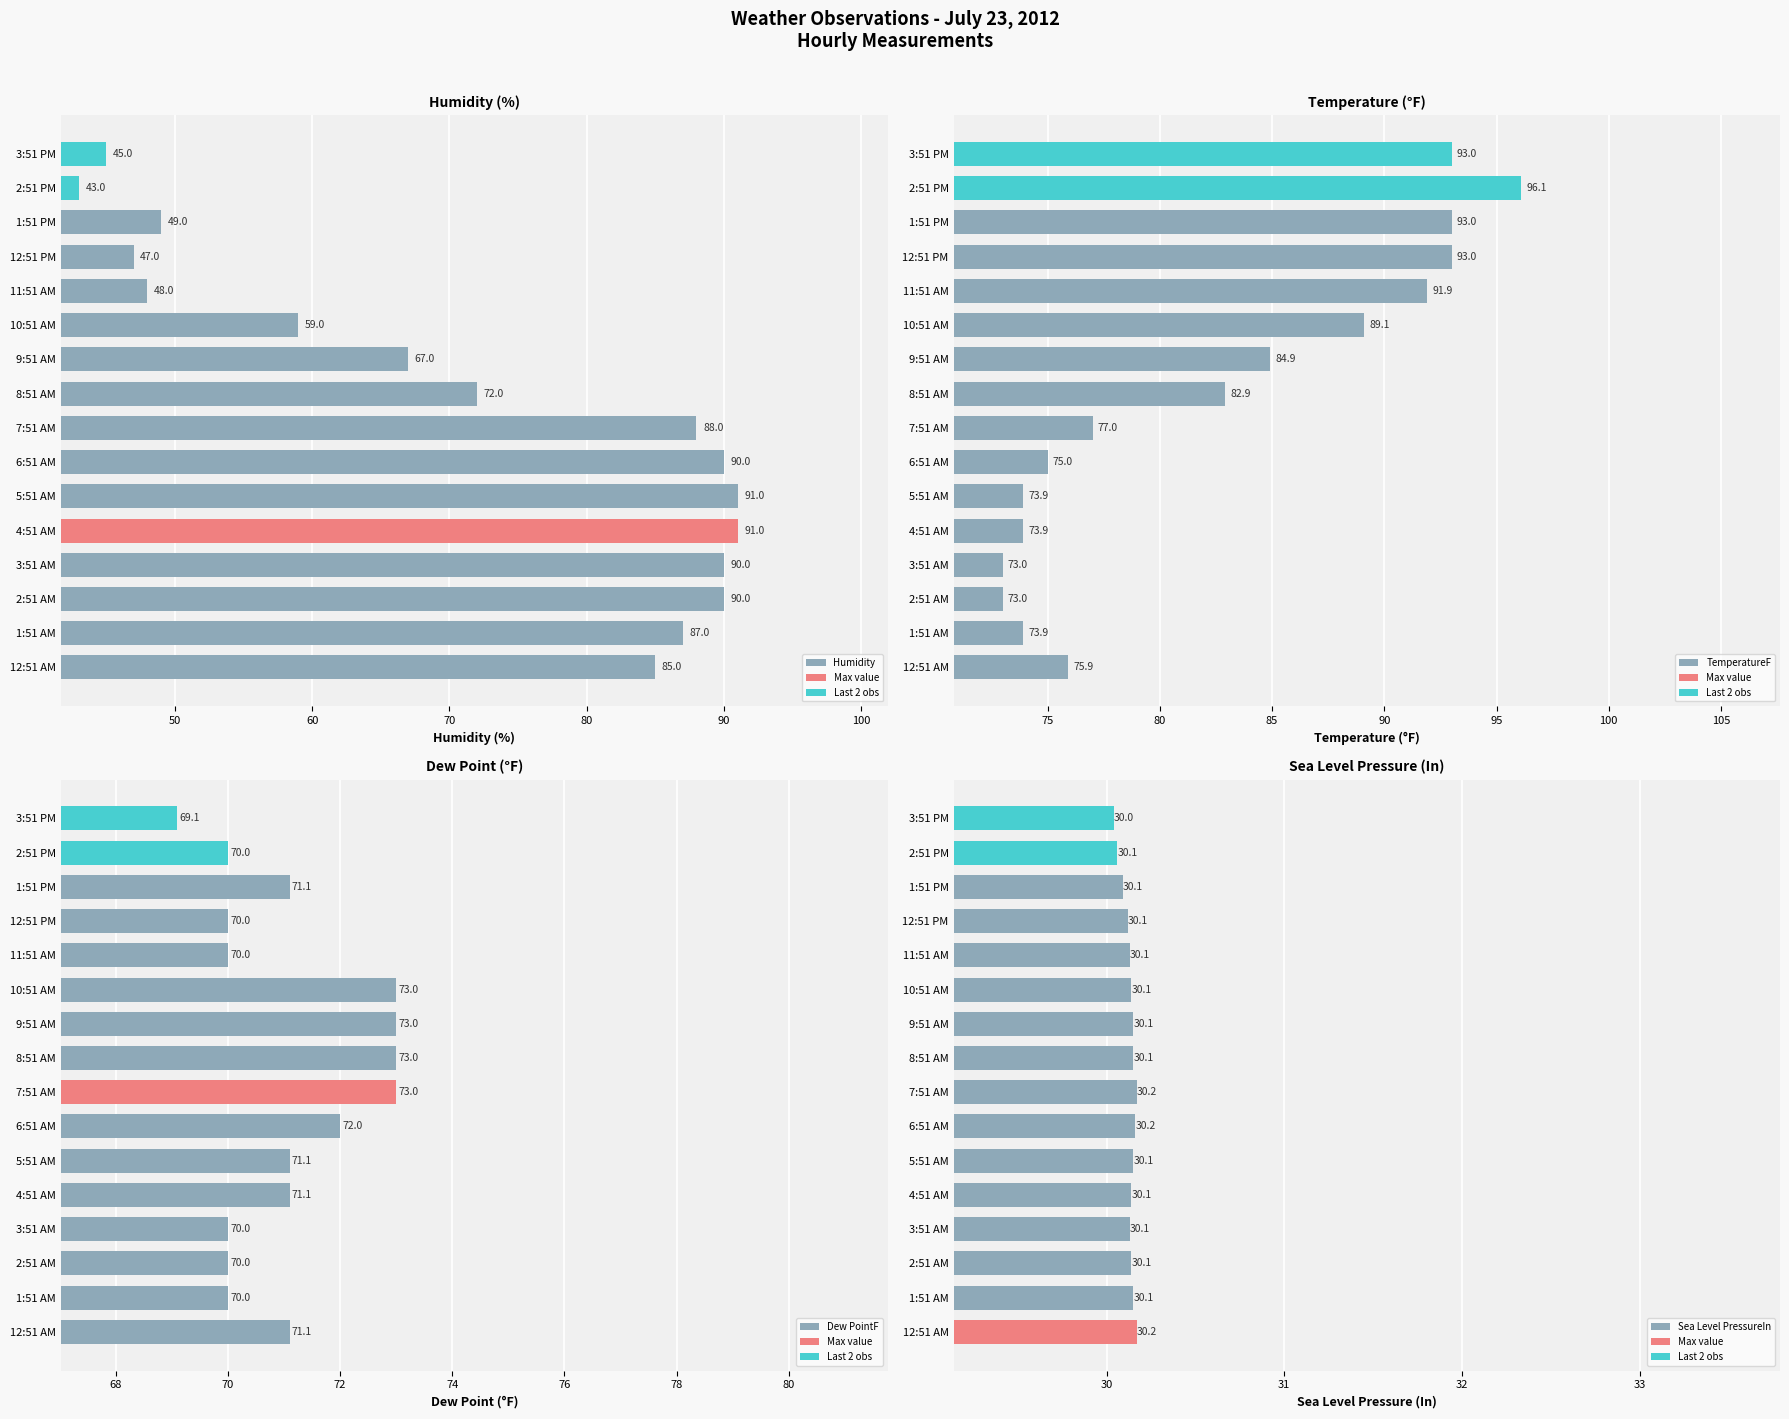

True or false: Humidity has a value of 67.0 at 9:51 AM.

True